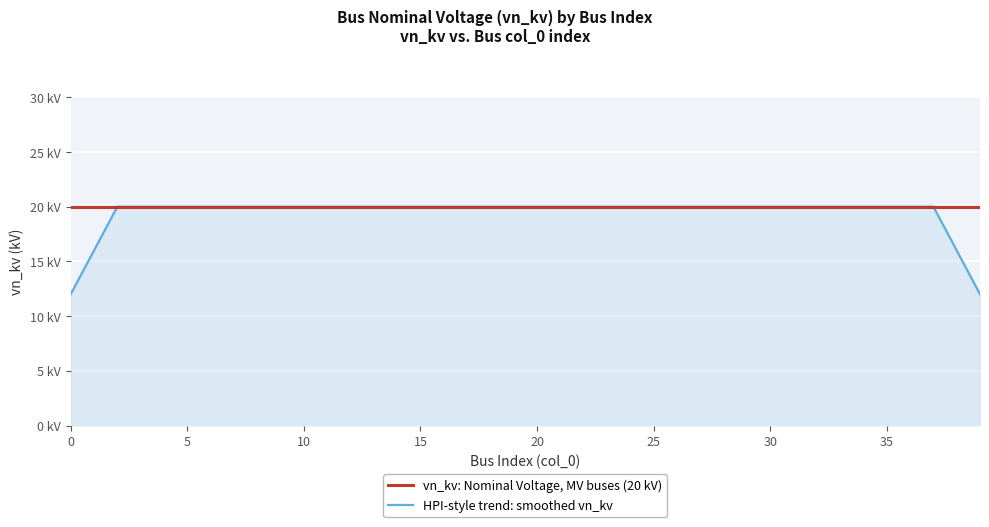

Is this an area chart (filled region under the line)?

Yes